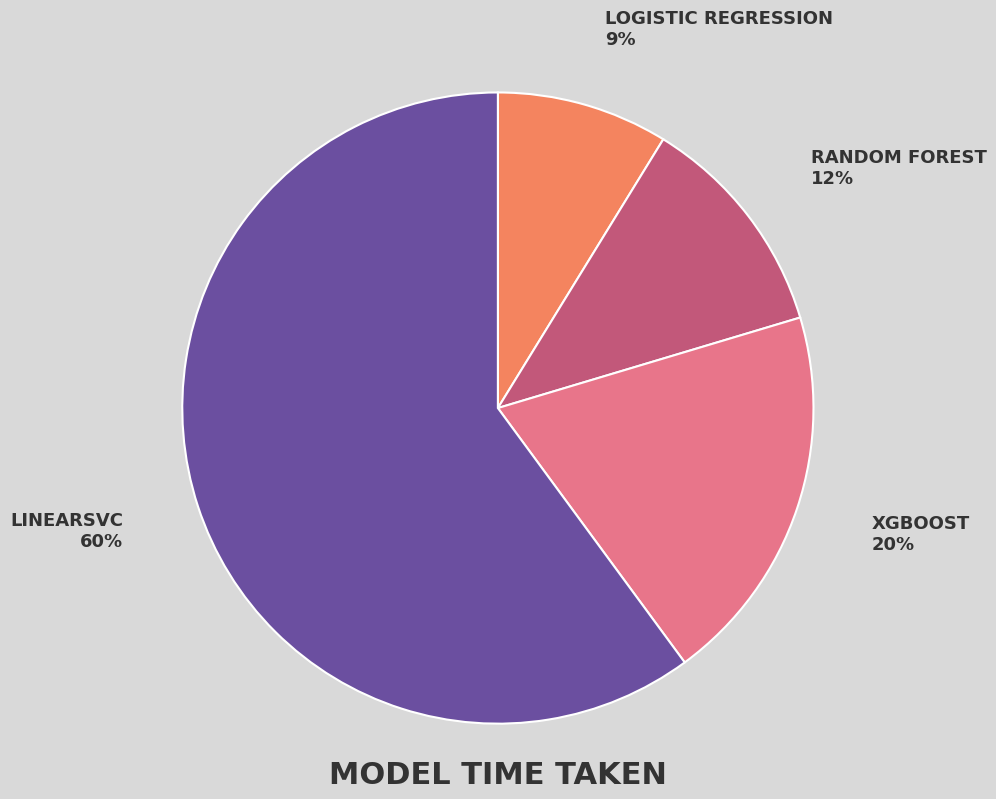

To the nearest percent, what is the average slice percentage?

25%